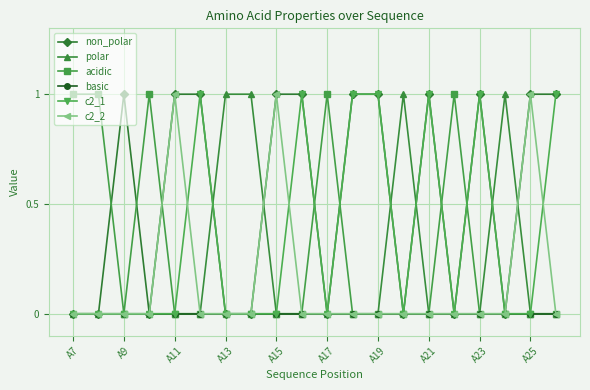

How many data points does each series have?

20